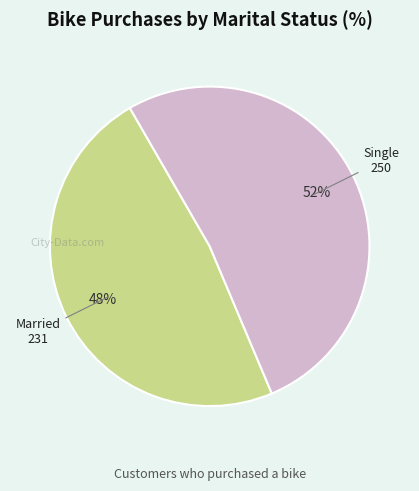

Does Married account for over 50% of the chart?

No